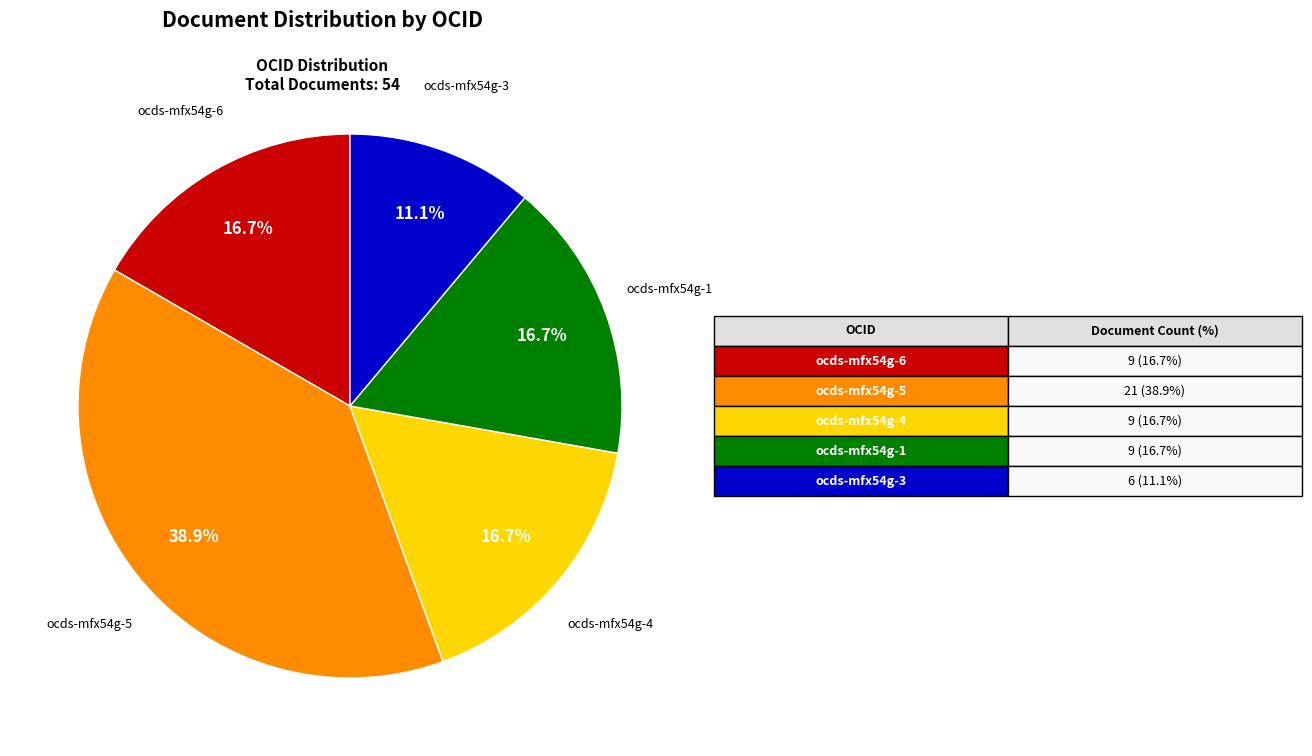

What portion of the pie excludes ocds-mfx54g-3?

88.9%